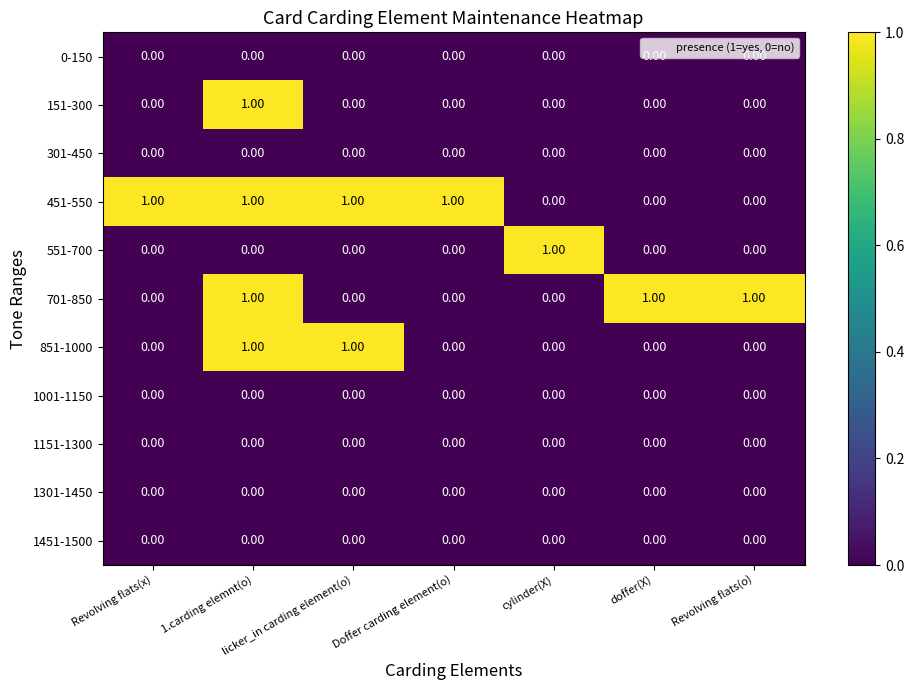

Which series has the largest total across all categories?

451-550